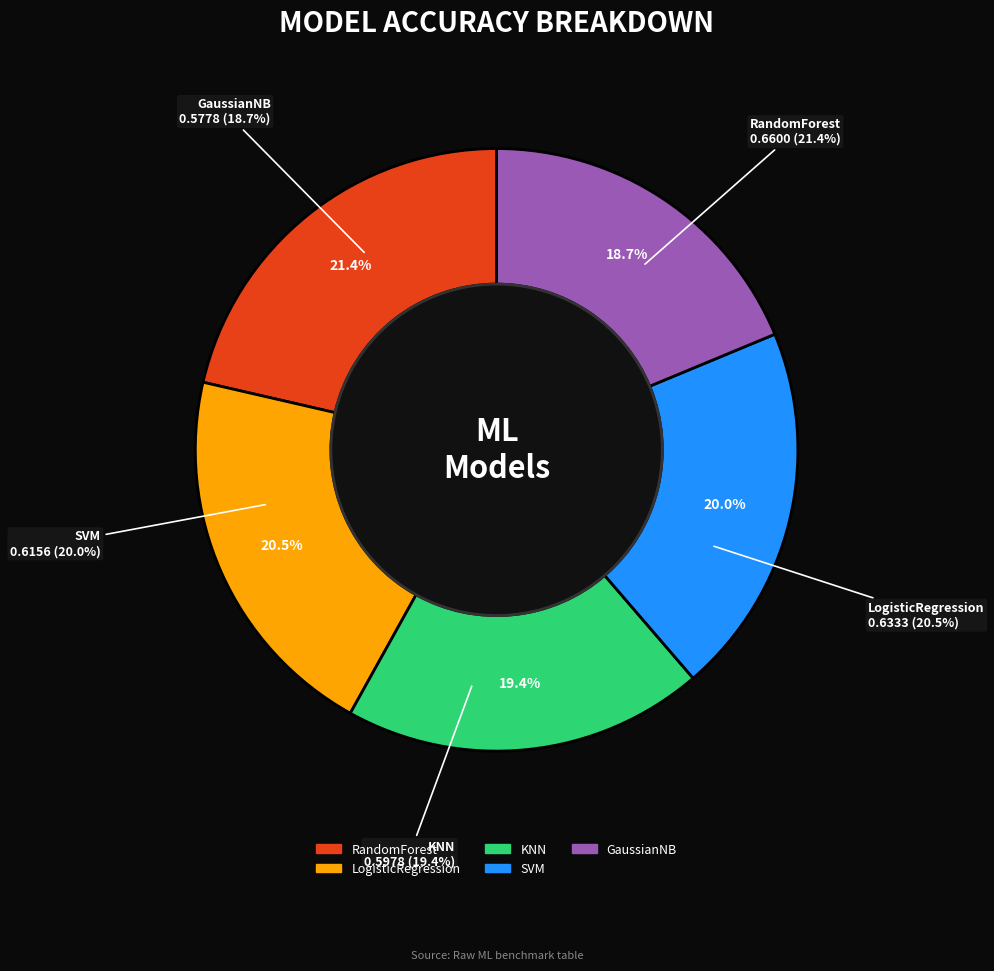

How many segments does this pie chart have?

5